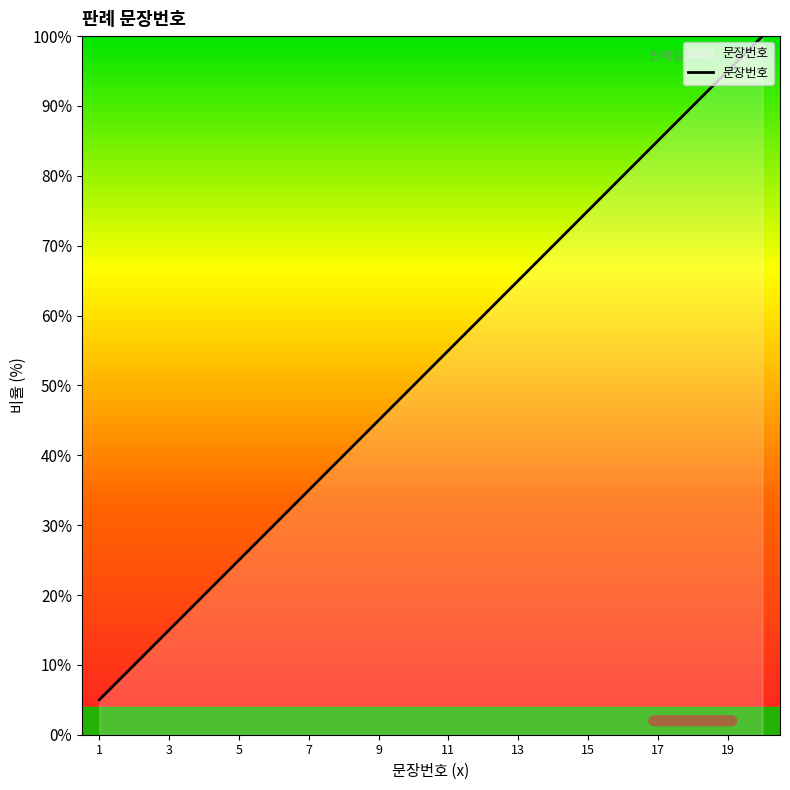

Reading left to right, list all the values displayed in this chart.

5.0	10.0	15.0	20.0	25.0	30.0	35.0	40.0	45.0	50.0	55.0	60.0	65.0	70.0	75.0	80.0	85.0	90.0	95.0	100.0